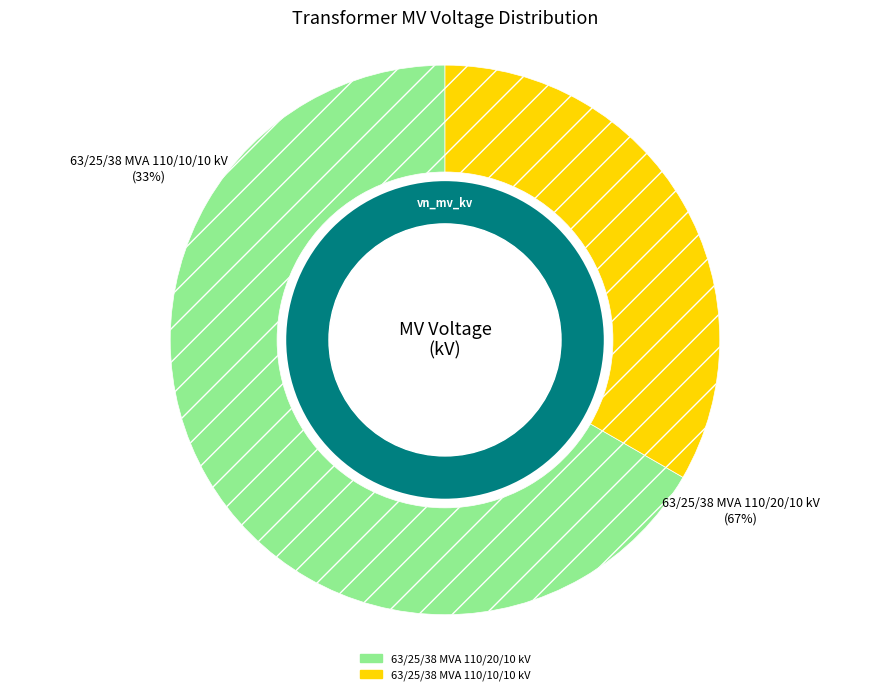

How many slices are in this pie chart?

2